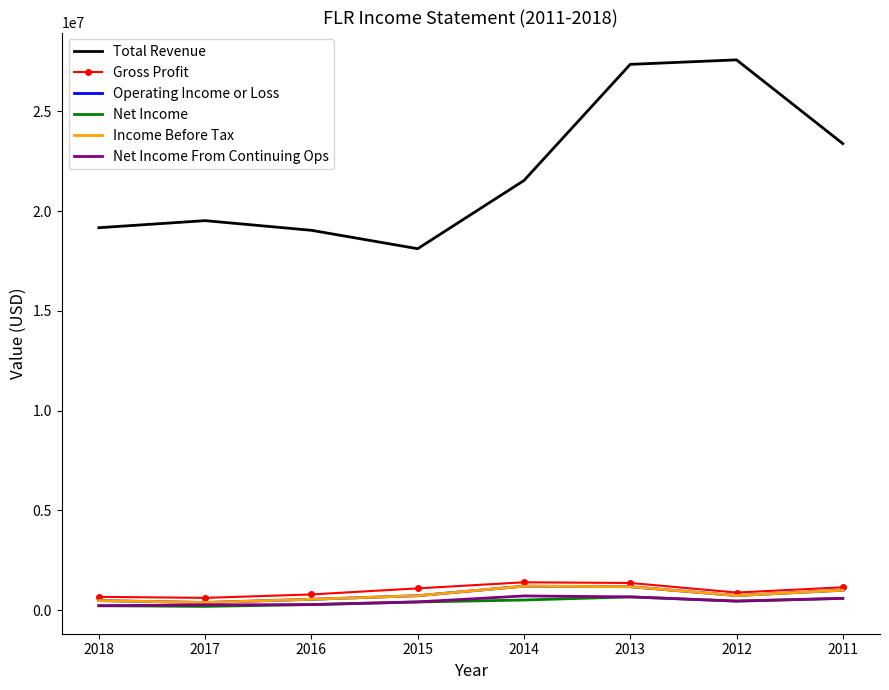

What is the greatest value displayed?

27577100